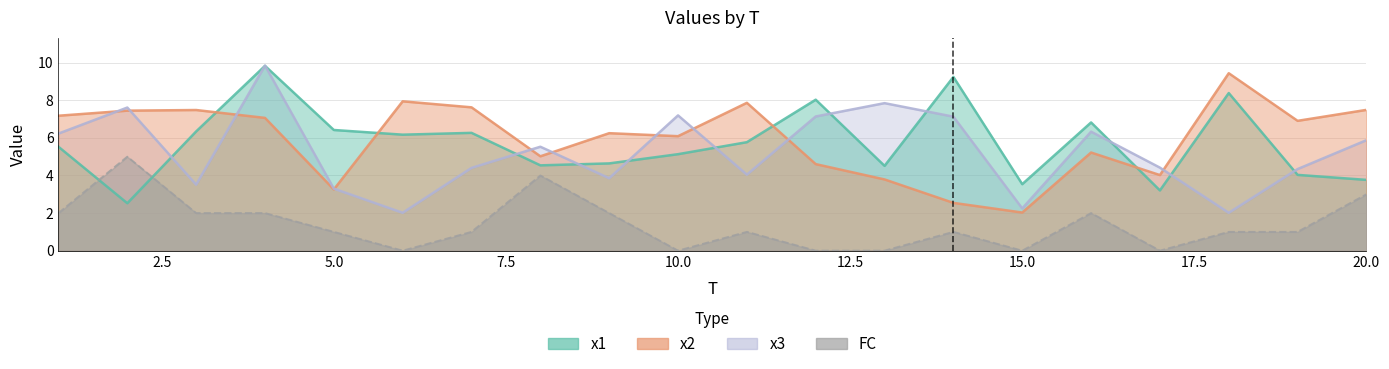

What is the spread (max minus min) of values at 6?

7.9